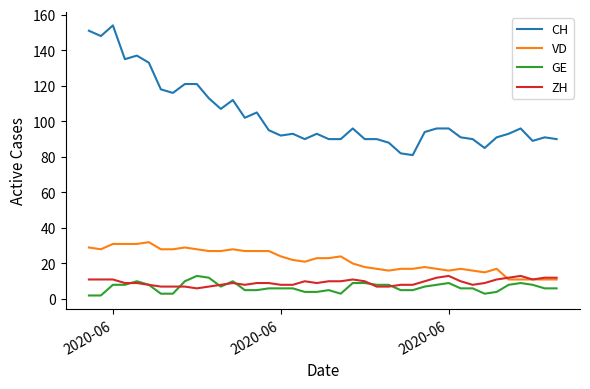

Which series has the largest total across all categories?

CH